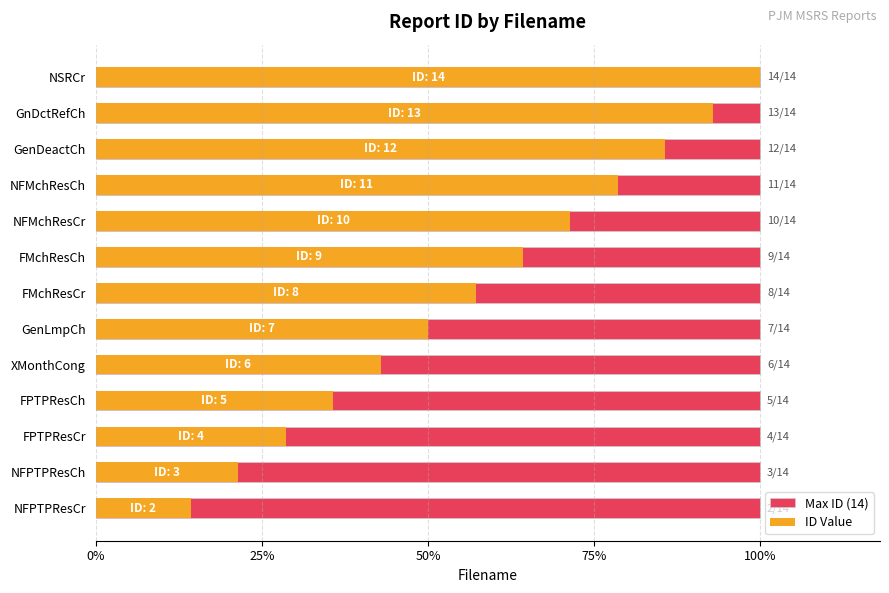

What is the difference between the maximum and minimum values in the ID Value series?

0.9